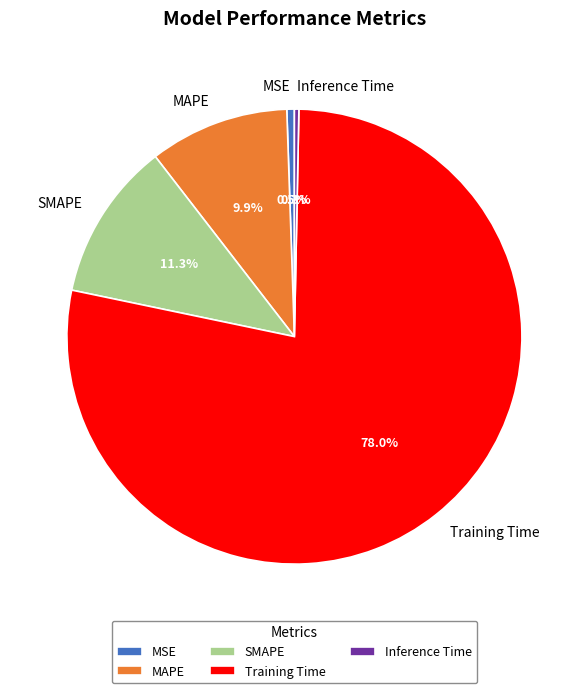

Which category has the biggest portion of the pie?

Training Time